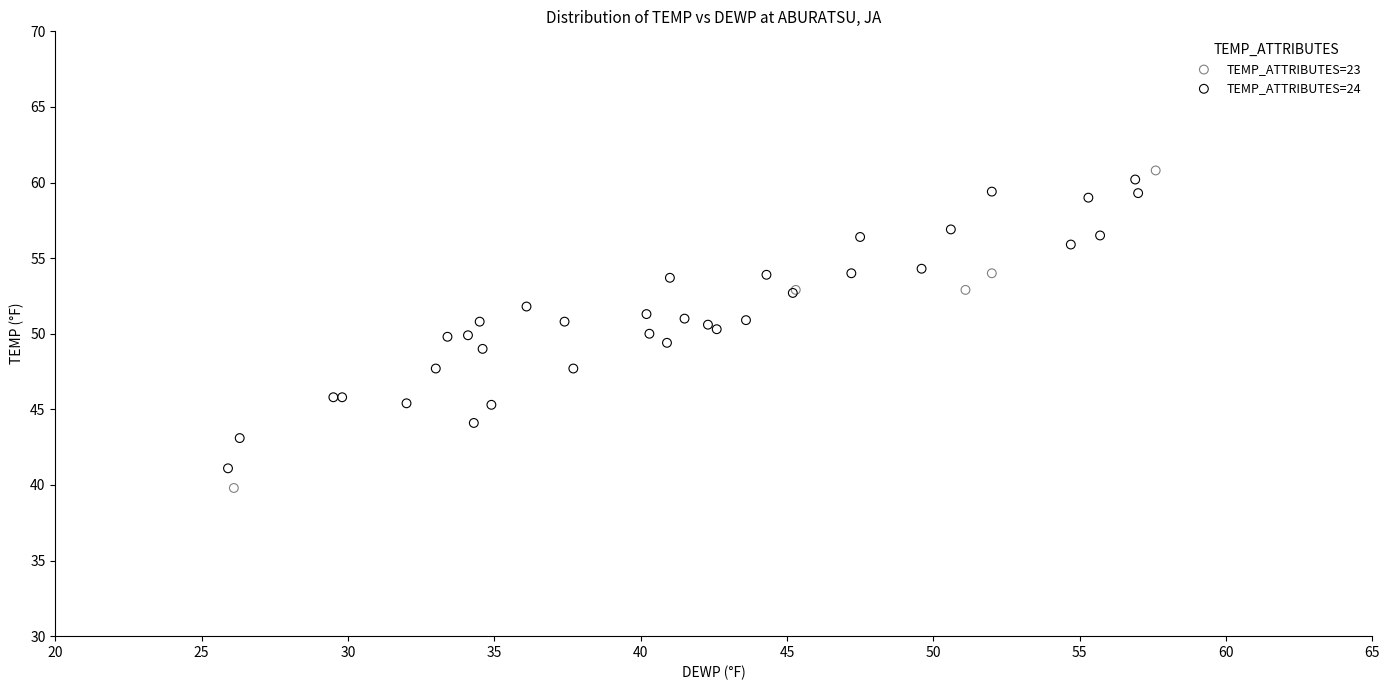

What are all the series names shown in the legend?

TEMP_ATTRIBUTES=23, TEMP_ATTRIBUTES=24